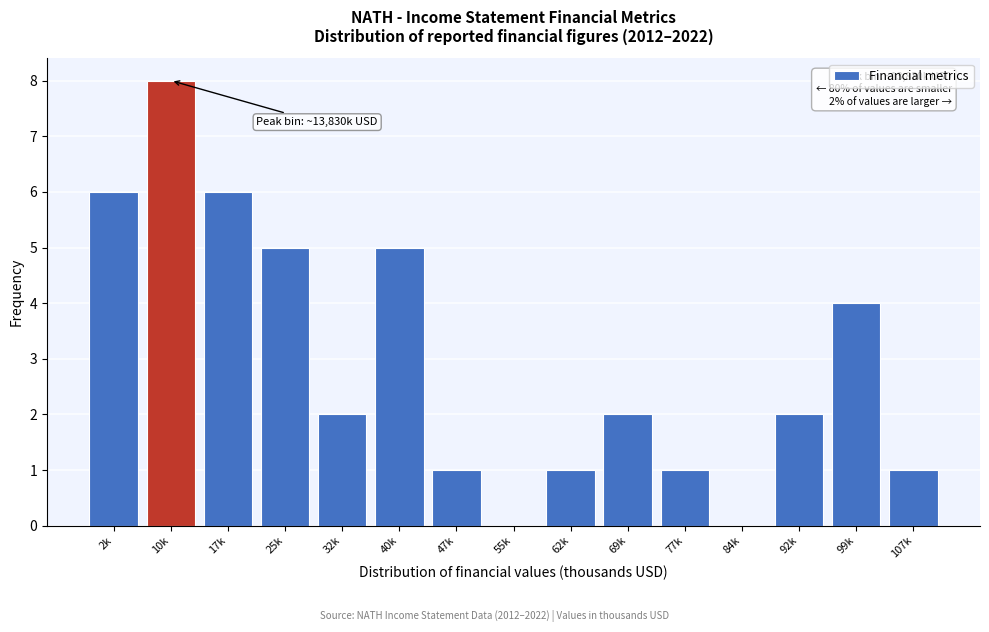

Reading left to right, transcribe all the data shown in this chart.

2k=6	10k=8	17k=6	25k=5	32k=2	40k=5	47k=1	55k=0	62k=1	69k=2	77k=1	84k=0	92k=2	99k=4	107k=1